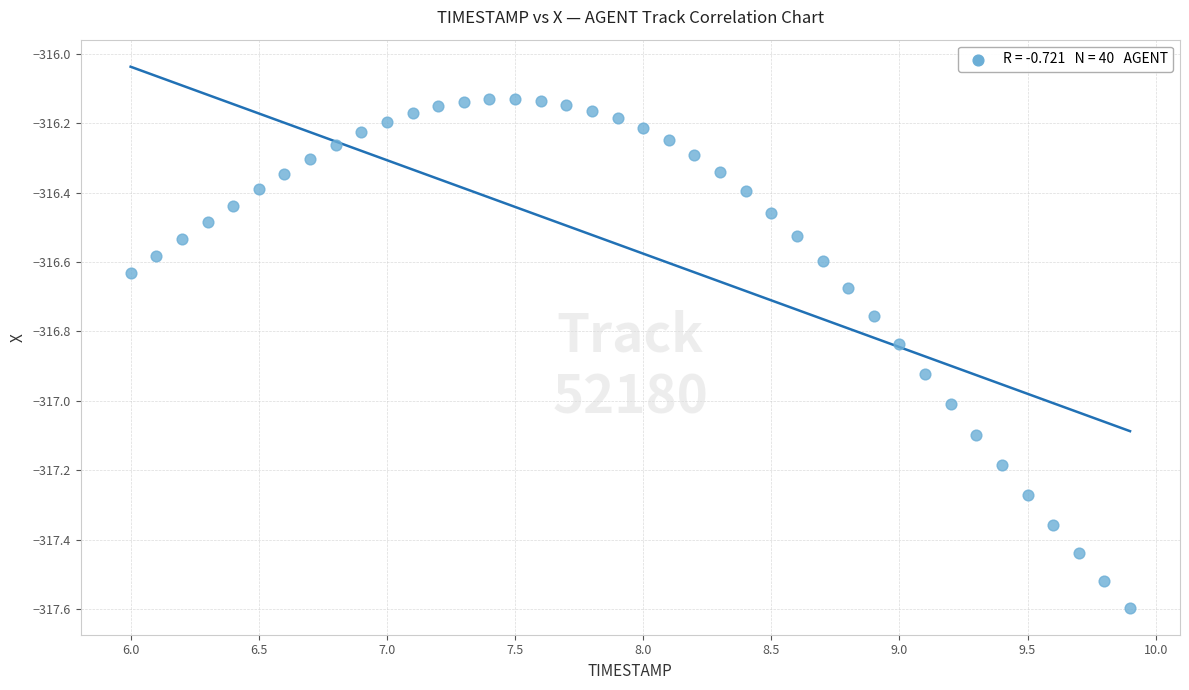

What is the range of Y values (max minus min)?

1.5